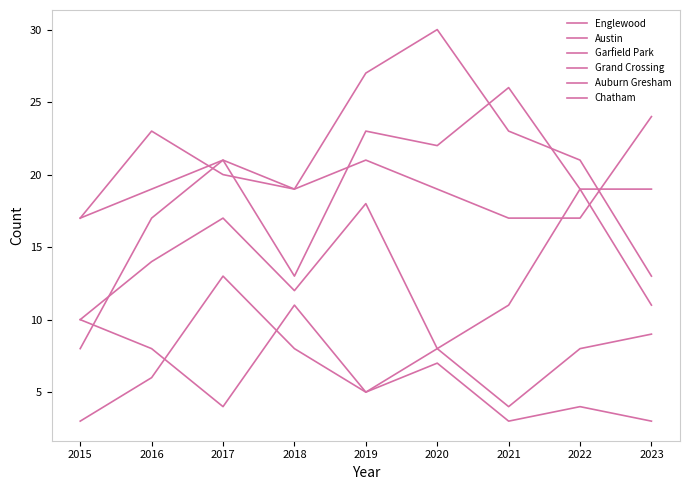

At which label is Austin closest to 20?

2017